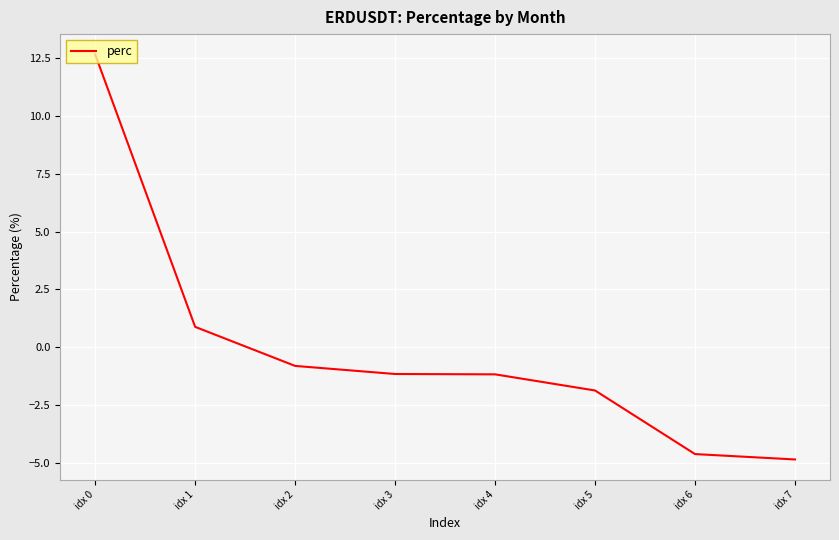

How many values exceed -1?

3